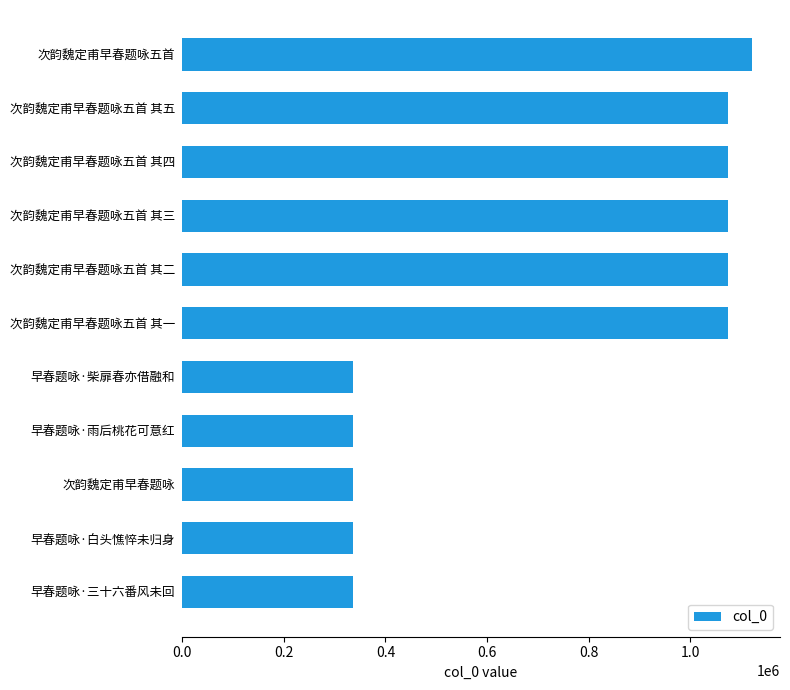

How many bars are there in total?

11